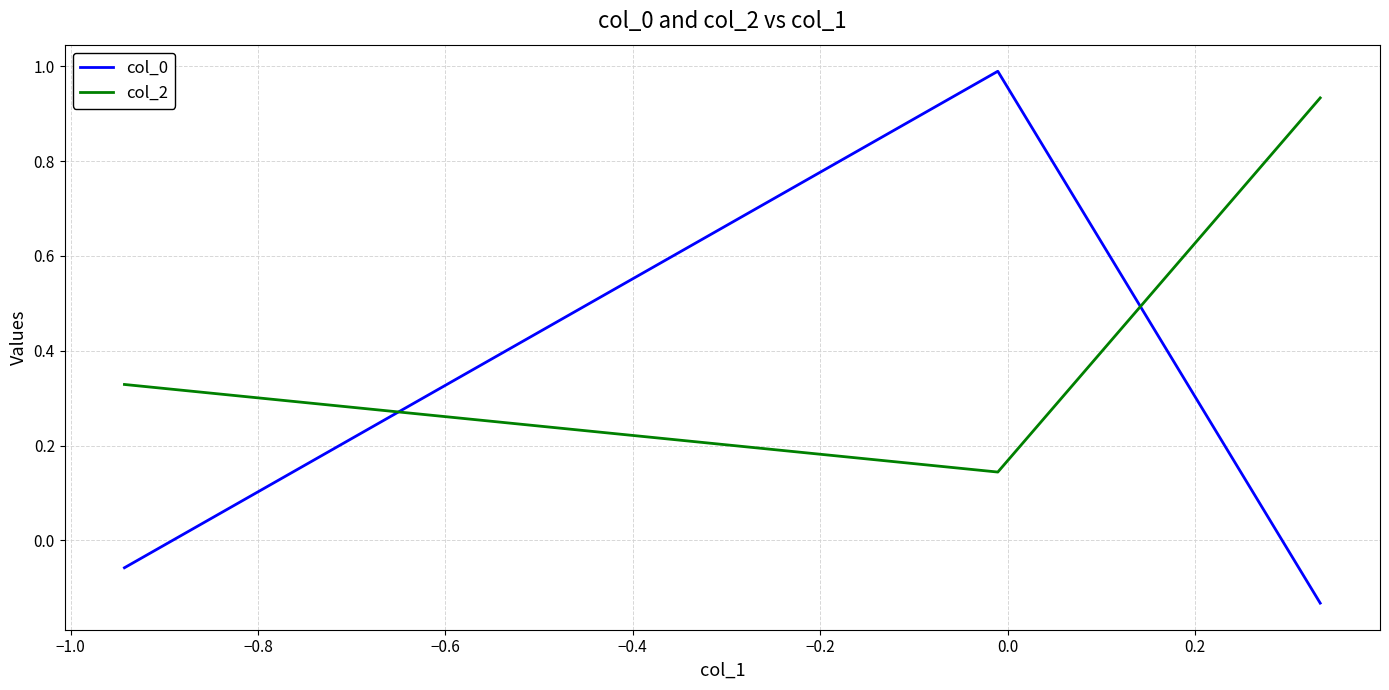

Which series has the largest total across all categories?

col_2